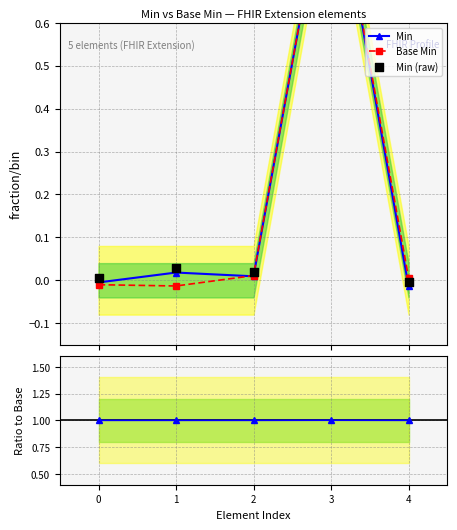

Which series contains the highest Y value?

Min (raw)